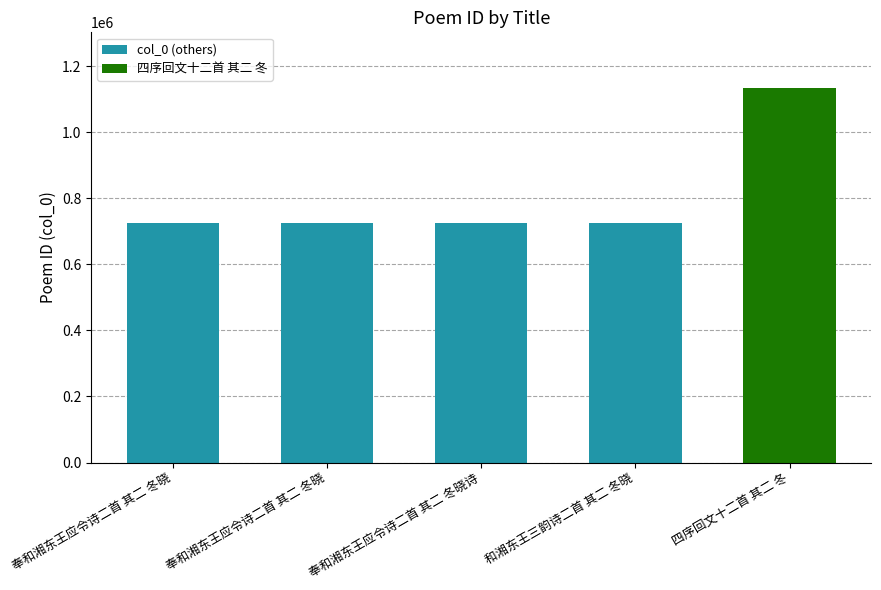

What is the smallest value displayed?

725494